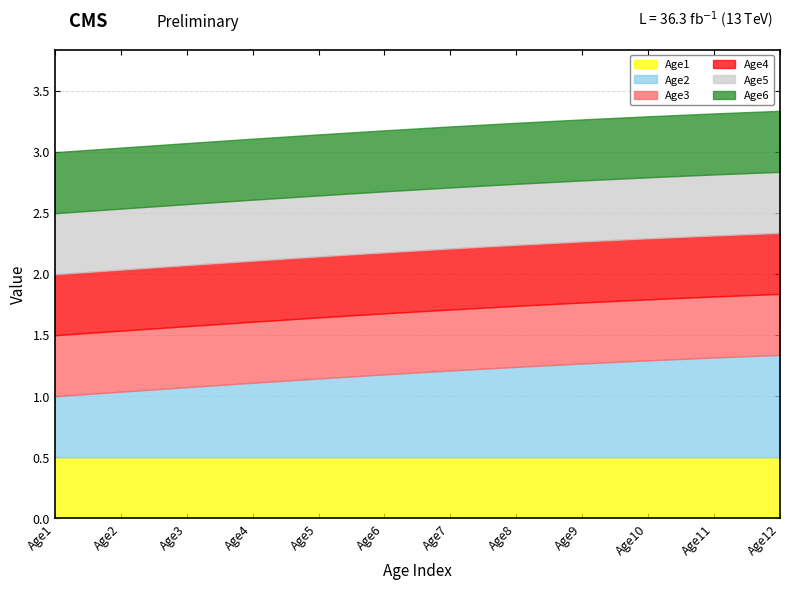

Which series has the largest total across all categories?

Age2